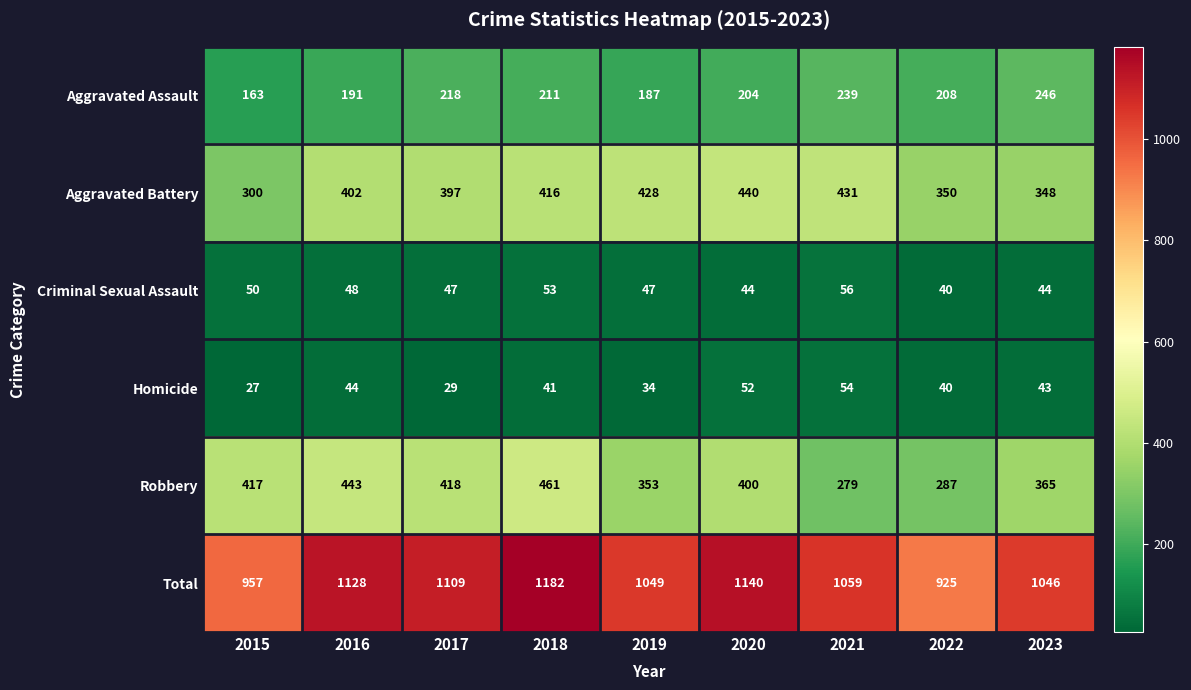

What is the difference between the highest and lowest values at 2015?

930